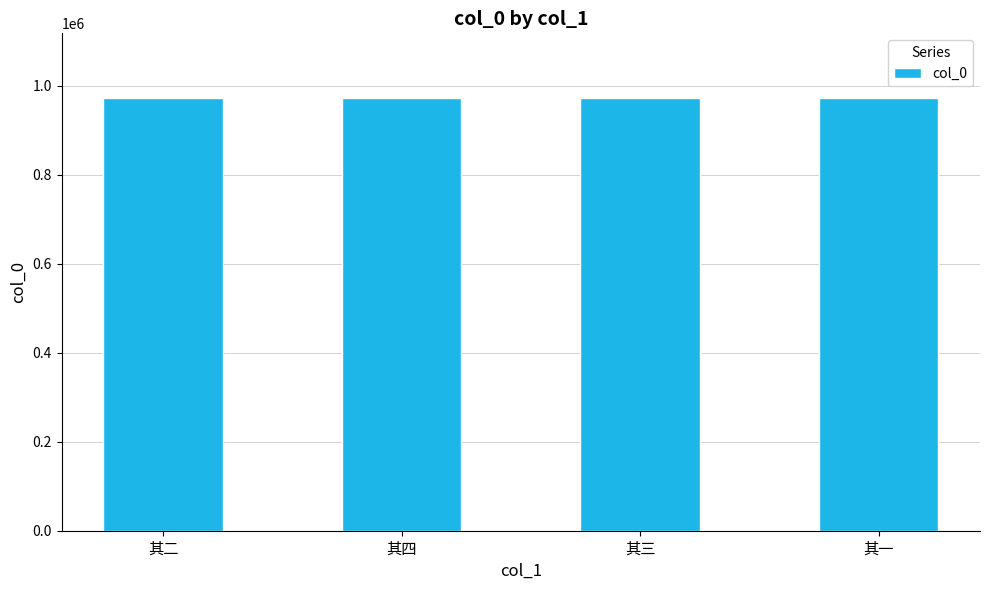

The chart shows a value of 1293534 at 其三. True or false?

False